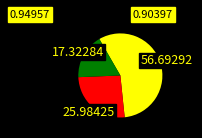

Does any single category account for the majority?

Yes